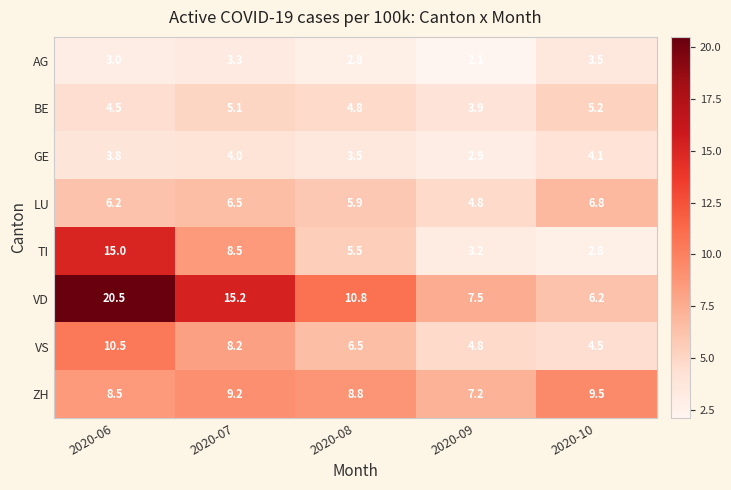

True or false: VS has a value of 4.5 at 2020-06.

False